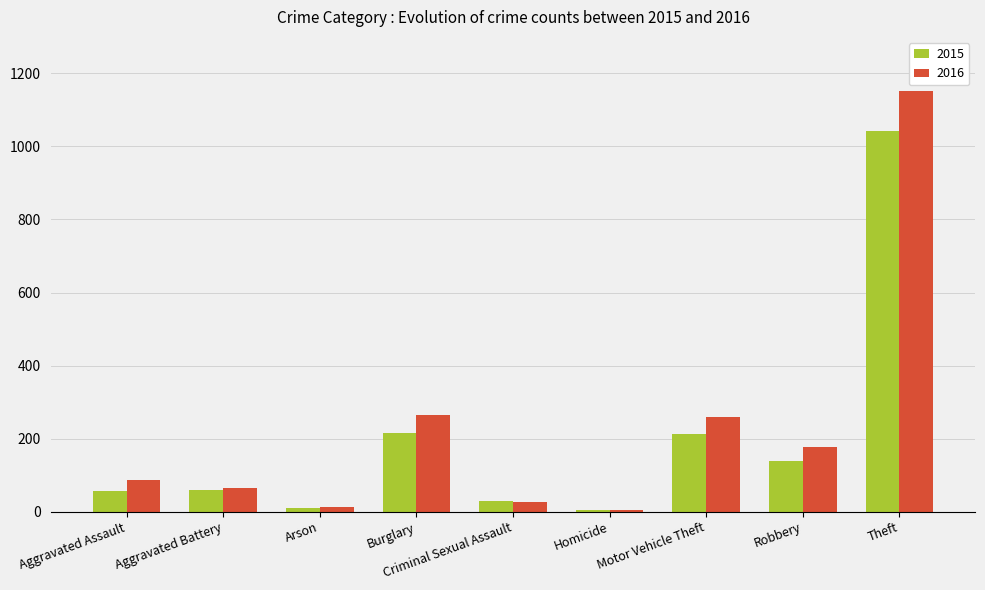

Which category has the highest value in the 2015 series?

Theft